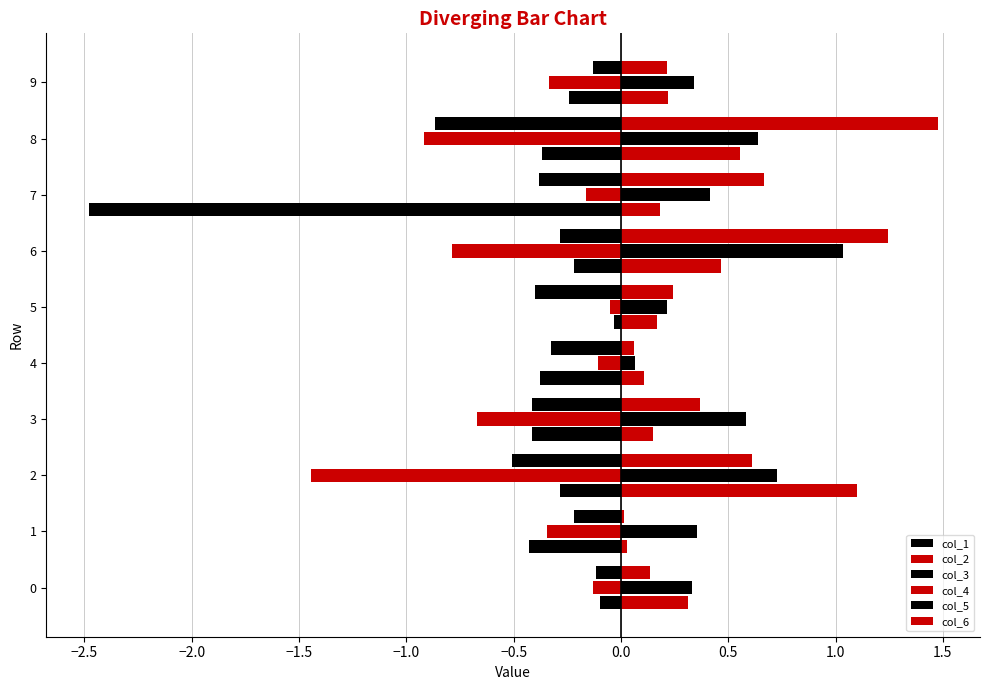

List the series in order of their peak value, highest first.

col_6, col_4, col_5, col_1, col_2, col_3